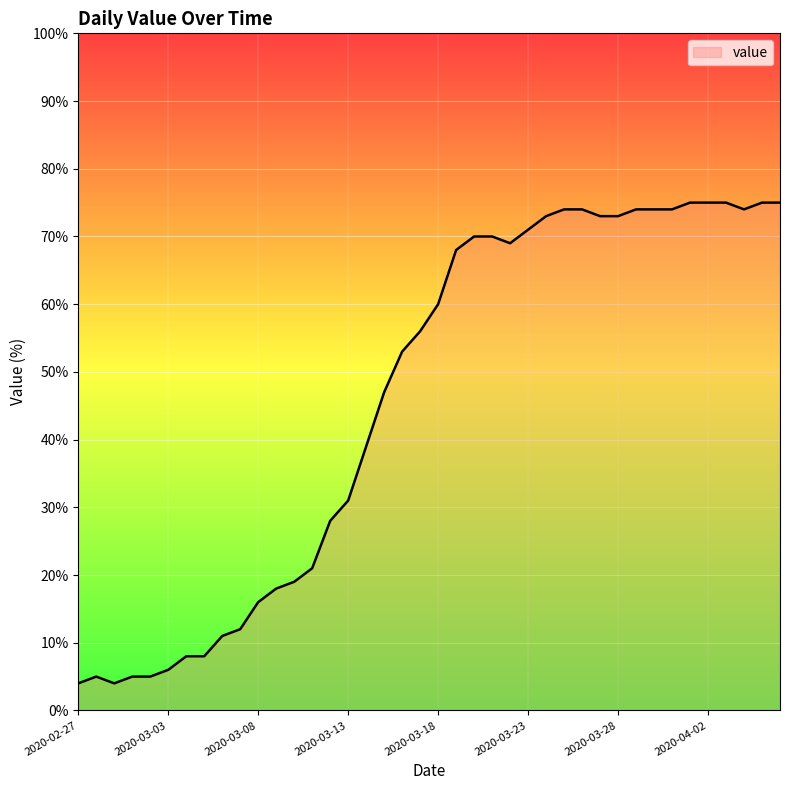

What is the smallest value displayed?

4.0